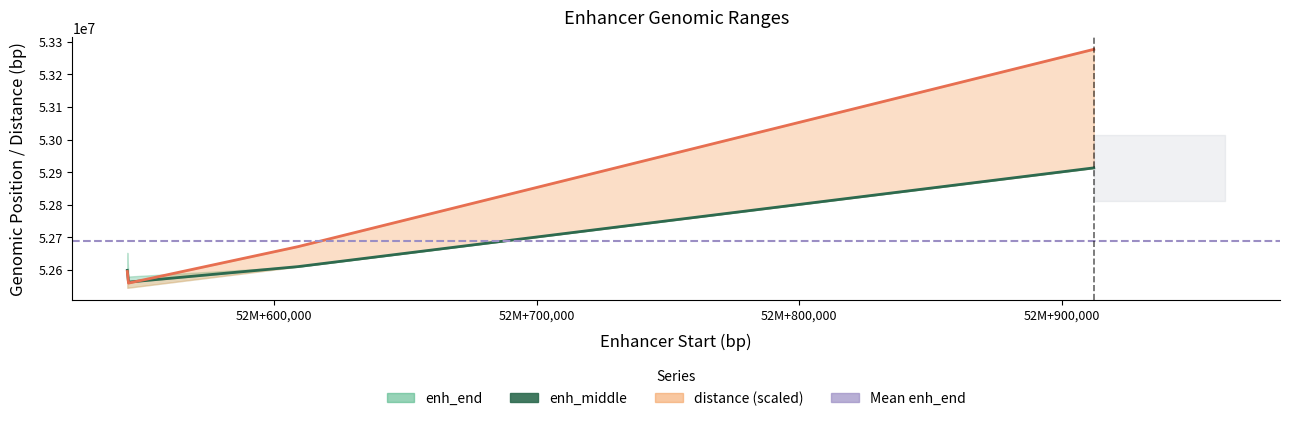

How many lines are shown in the chart?

2